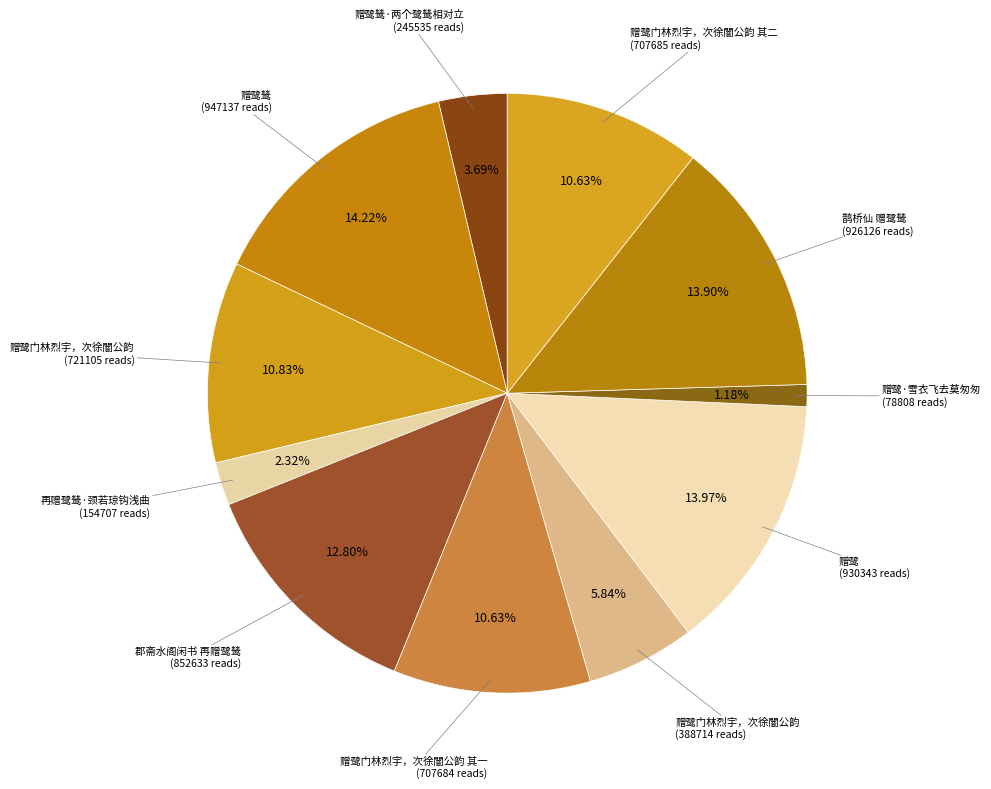

How many segments does this pie chart have?

11